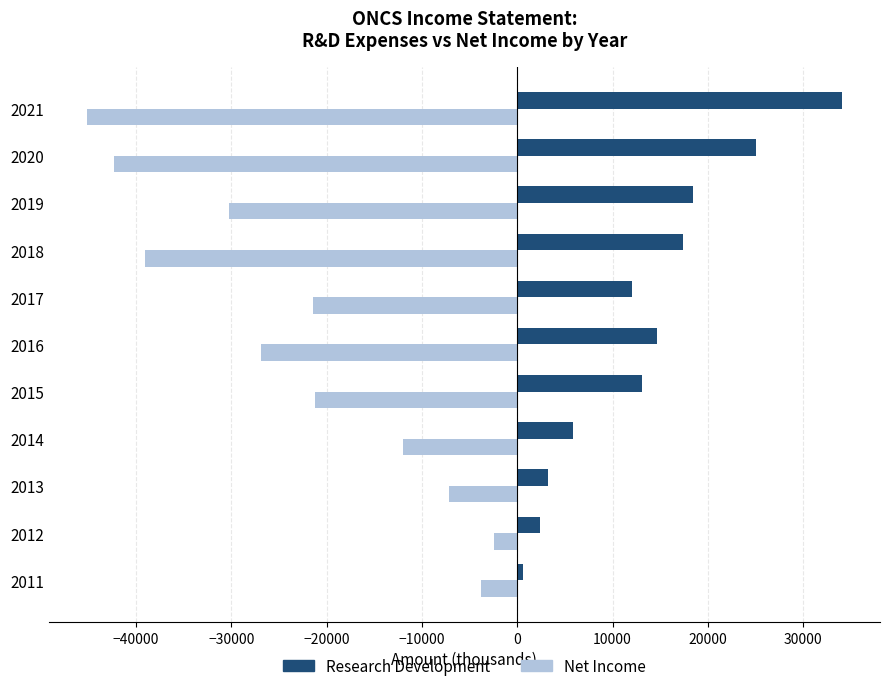

Rank the series by their maximum value, from lowest to highest.

Net Income, Research Development